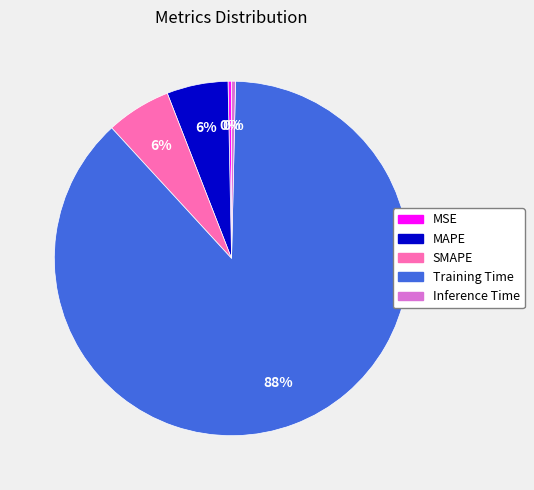

How many segments does this pie chart have?

5